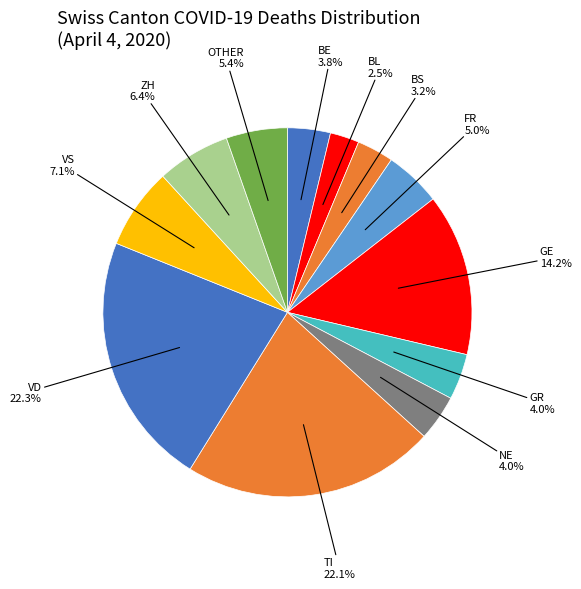

Count the number of slices in the pie.

12